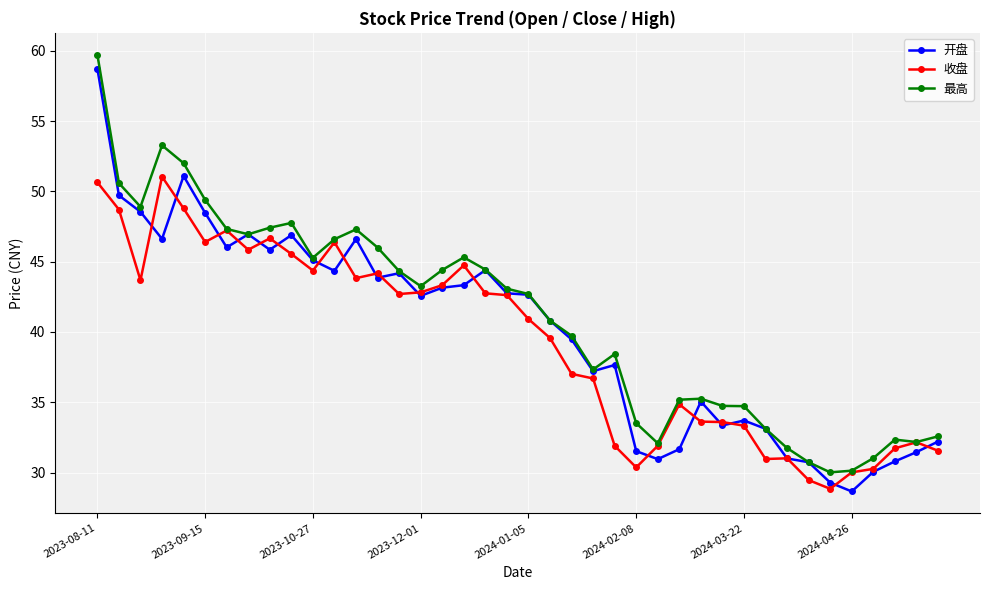

What are all the series names shown in the legend?

开盘, 收盘, 最高